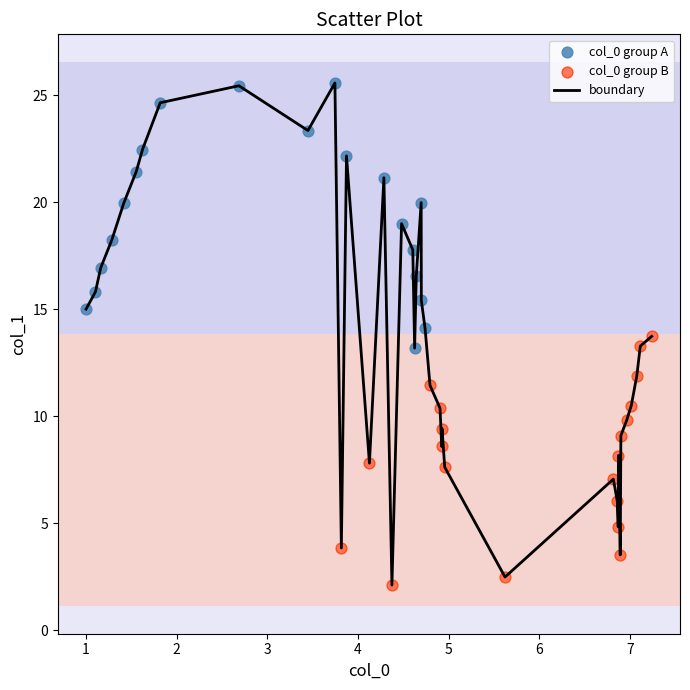

What is the difference between the maximum and minimum values?

23.5